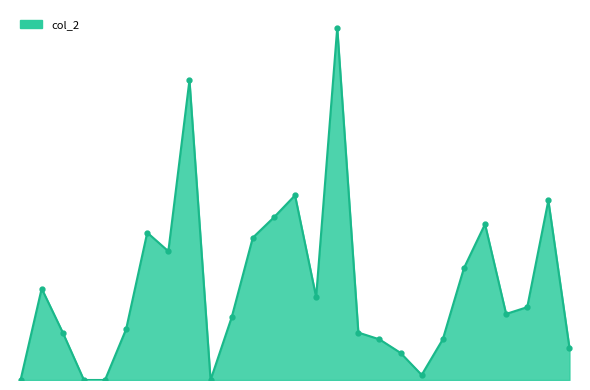

Which label corresponds to the smallest value in the chart?

2020-08-26